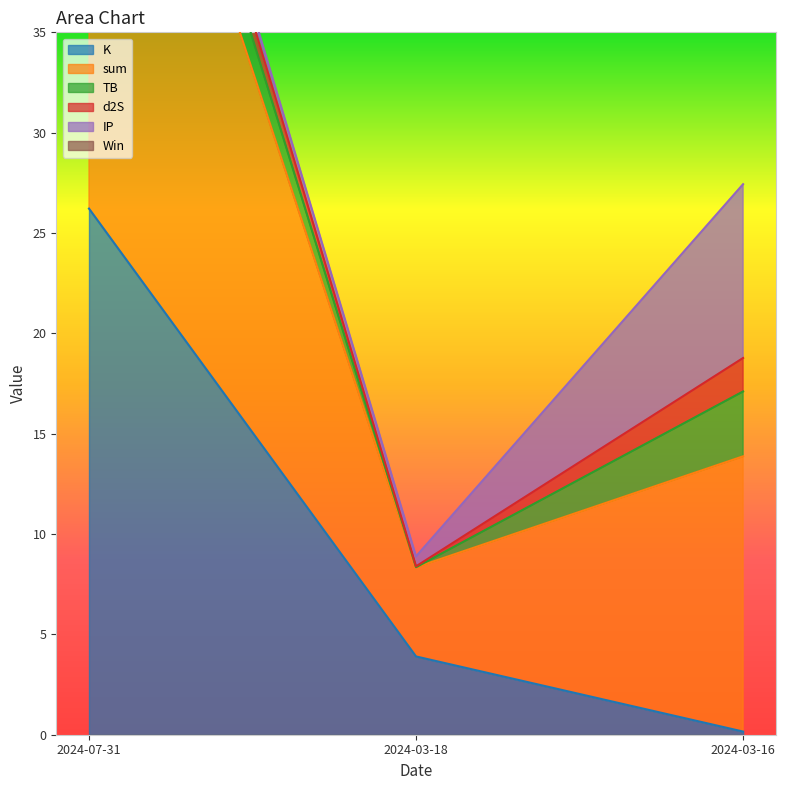

How many data points does each series have?

3